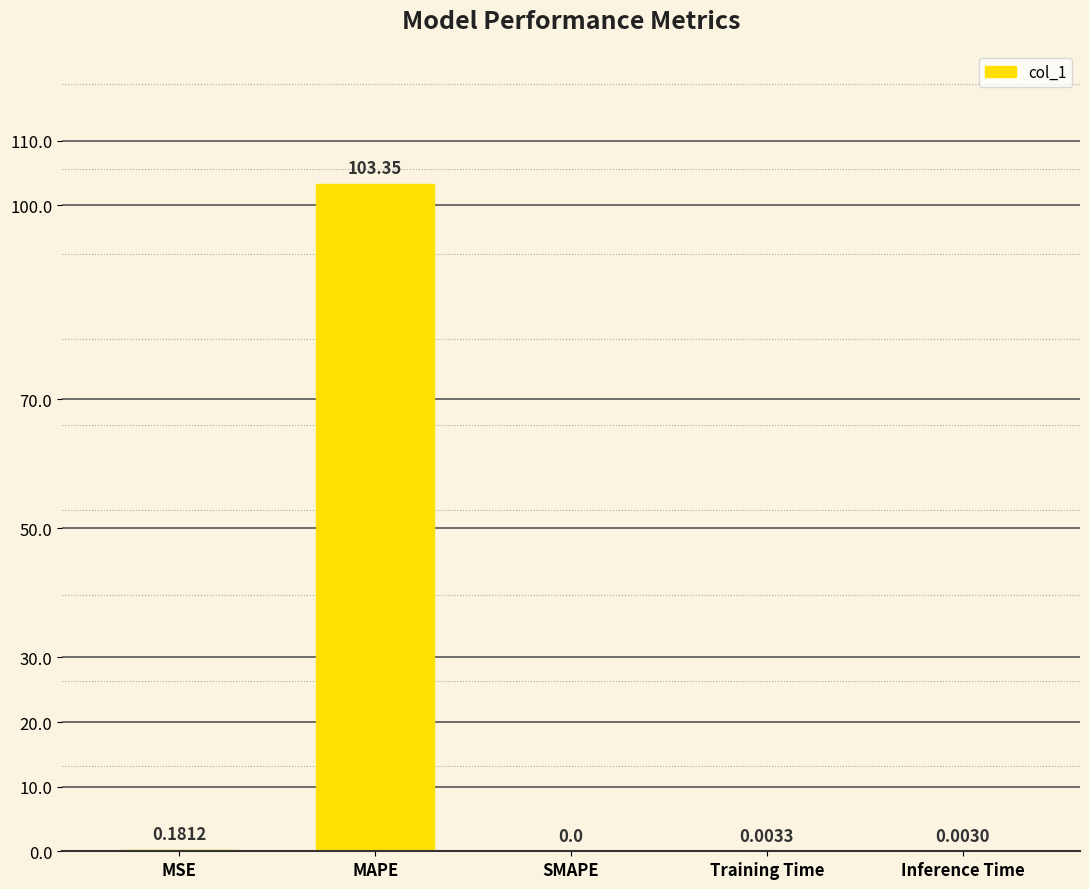

Which category has the highest value across all series?

MAPE